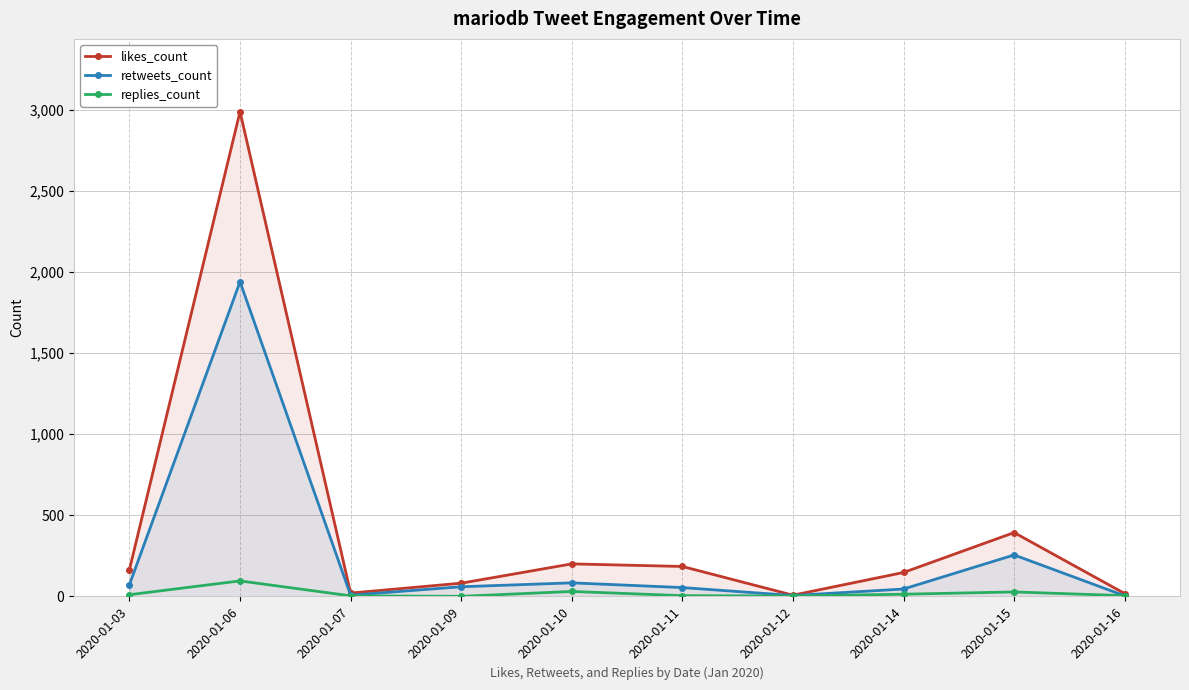

Does the chart have visible grid lines?

Yes